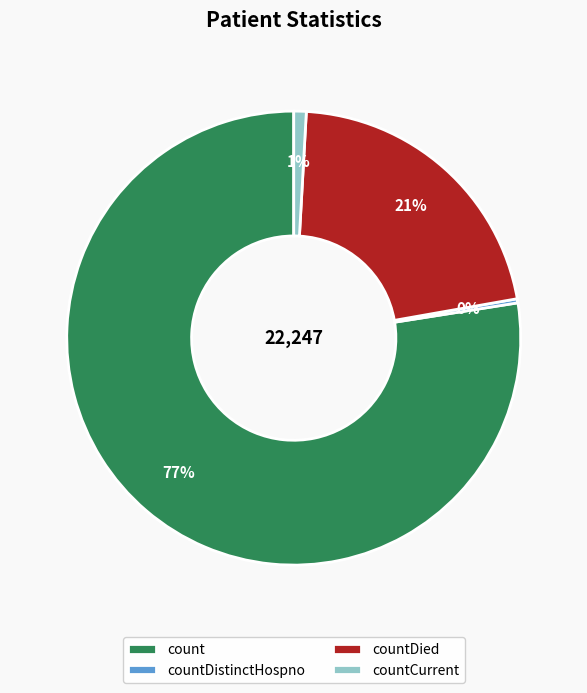

How many slices are in this pie chart?

4